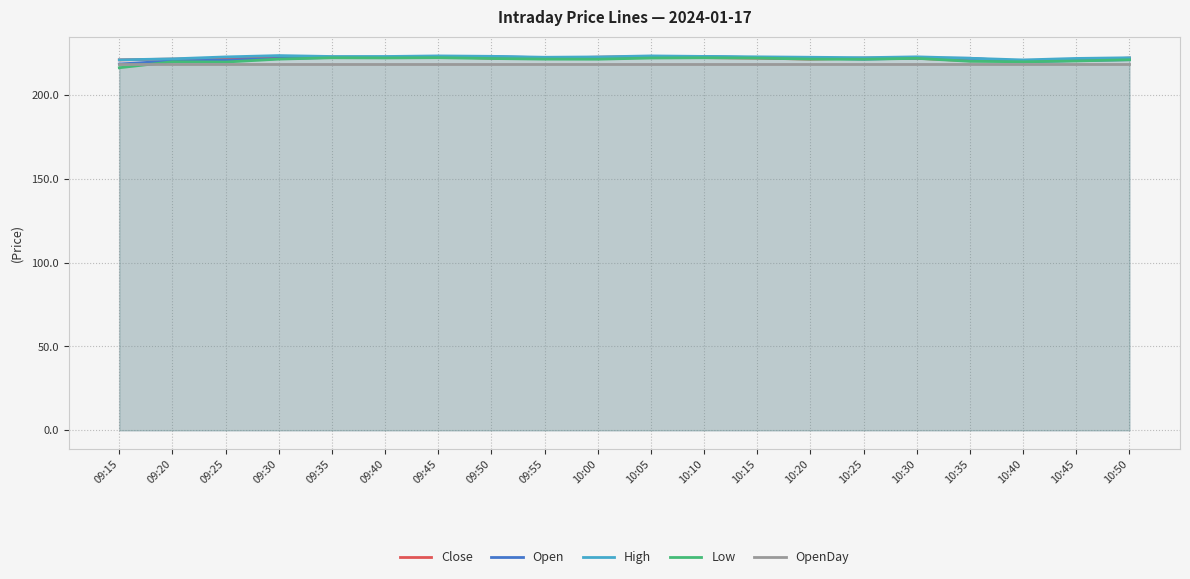

What is the label of the 15th point from the left?

10:25